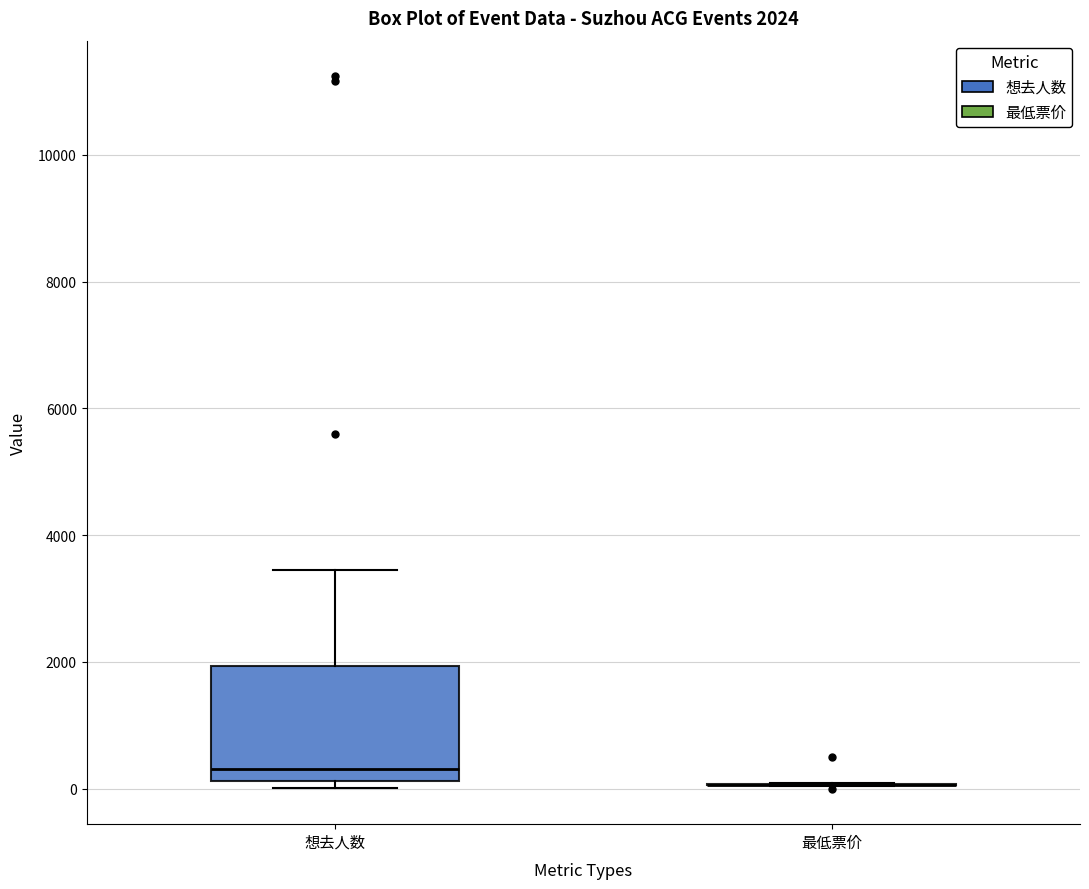

Which box is the tallest, from its lower edge to its upper edge?

想去人数